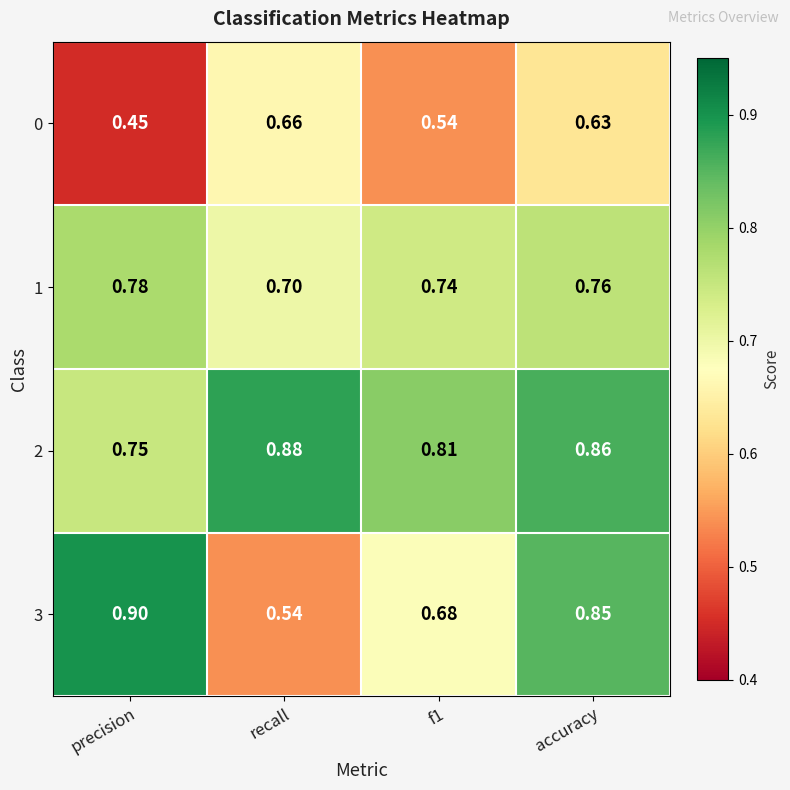

At which category is the sum across all series the highest?

accuracy